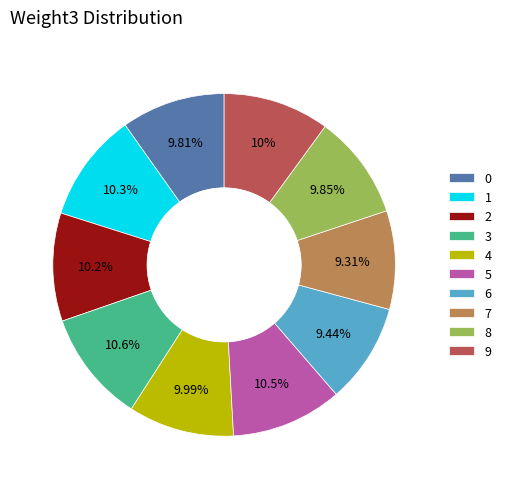

To the nearest percent, what is the combined percentage of 9 and 4?

20%